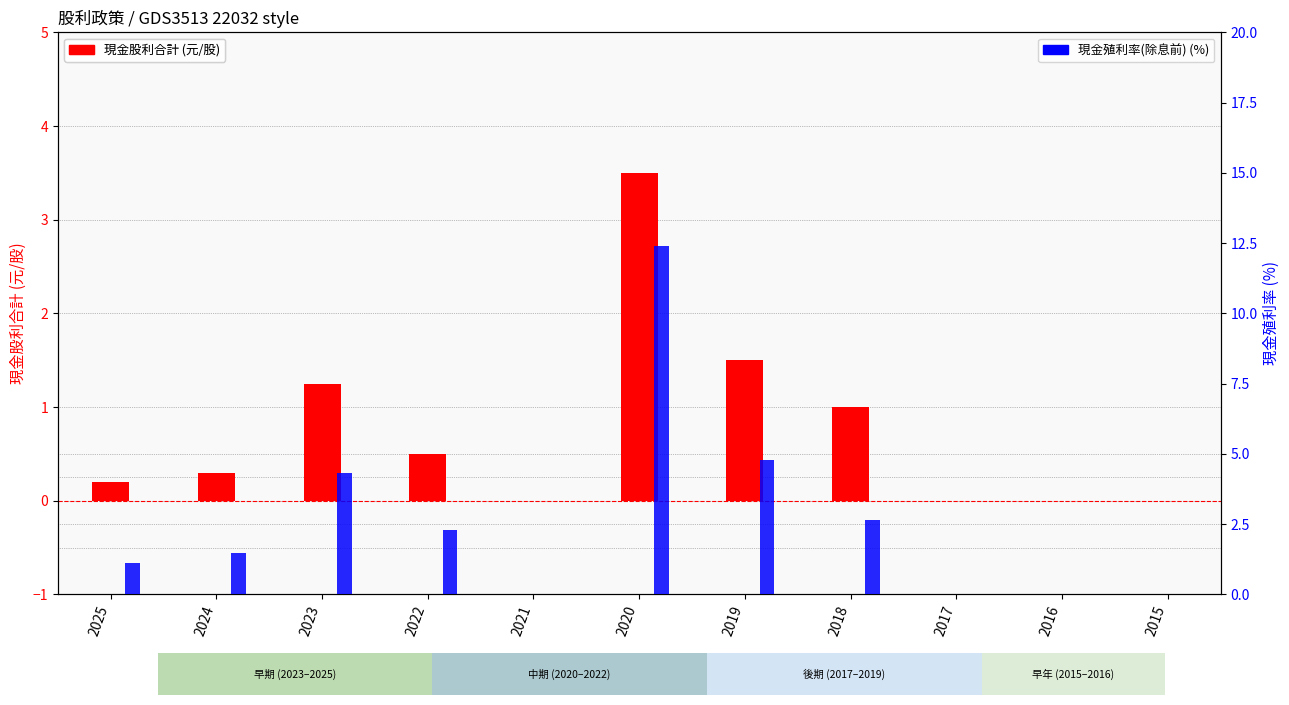

What is the sum of the 現金殖利率(除息前) (%) values at 2025 and 2015?

1.1